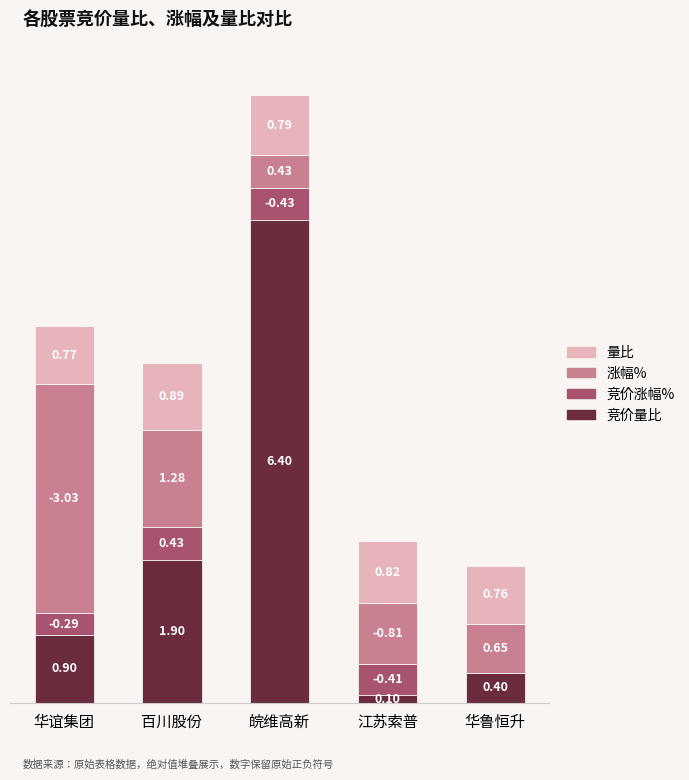

At which category is the sum across all series the highest?

皖维高新